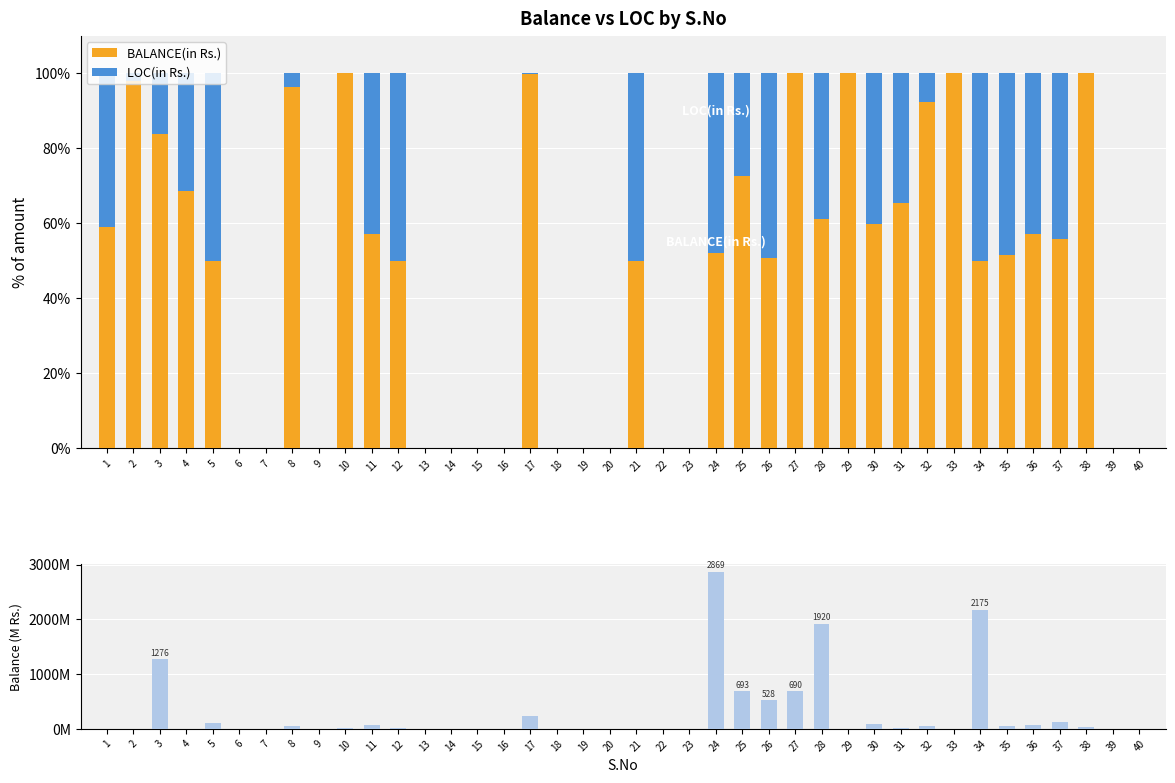

Is it true that BALANCE(in Rs.) equals 50.0 at 21?

True